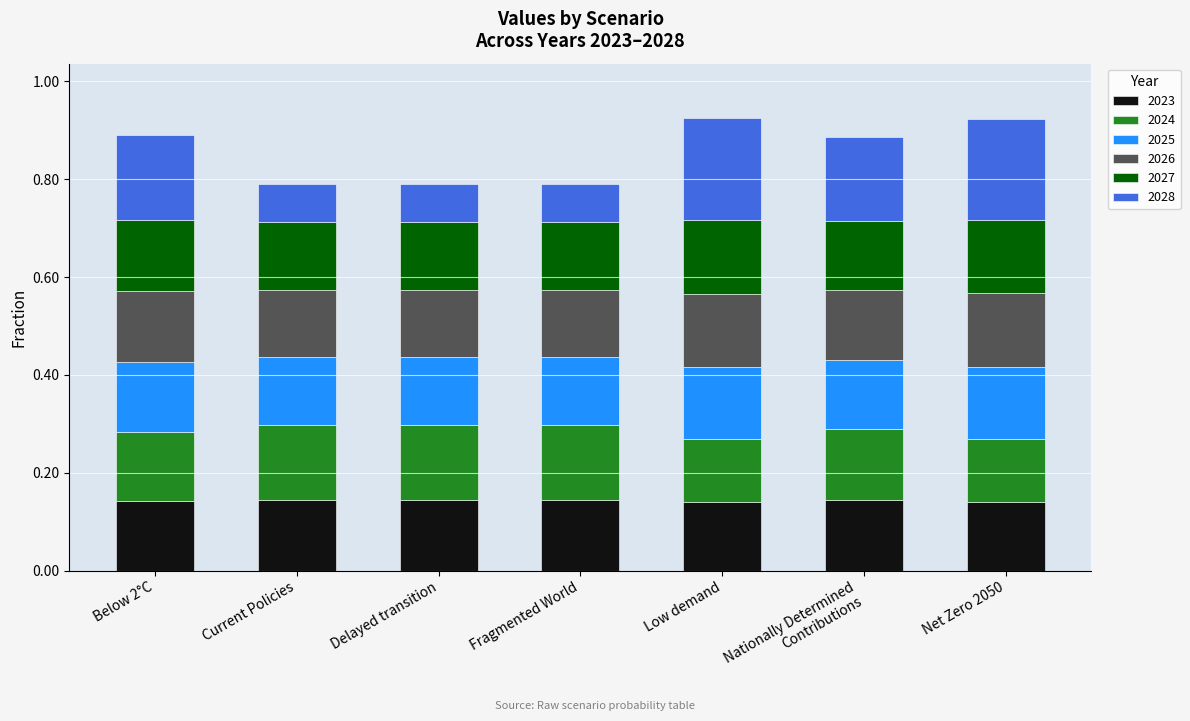

The 2023 series shows 0.2 at Current Policies. True or false?

False